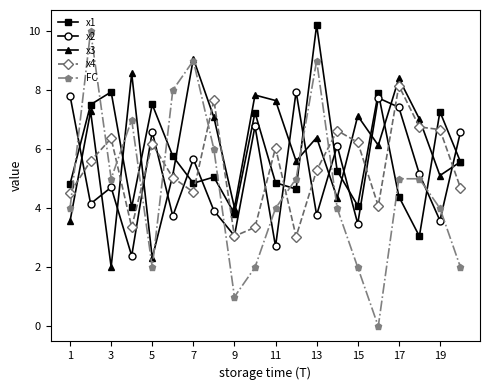

True or false: x3 has more than 0 interior local peaks.

True